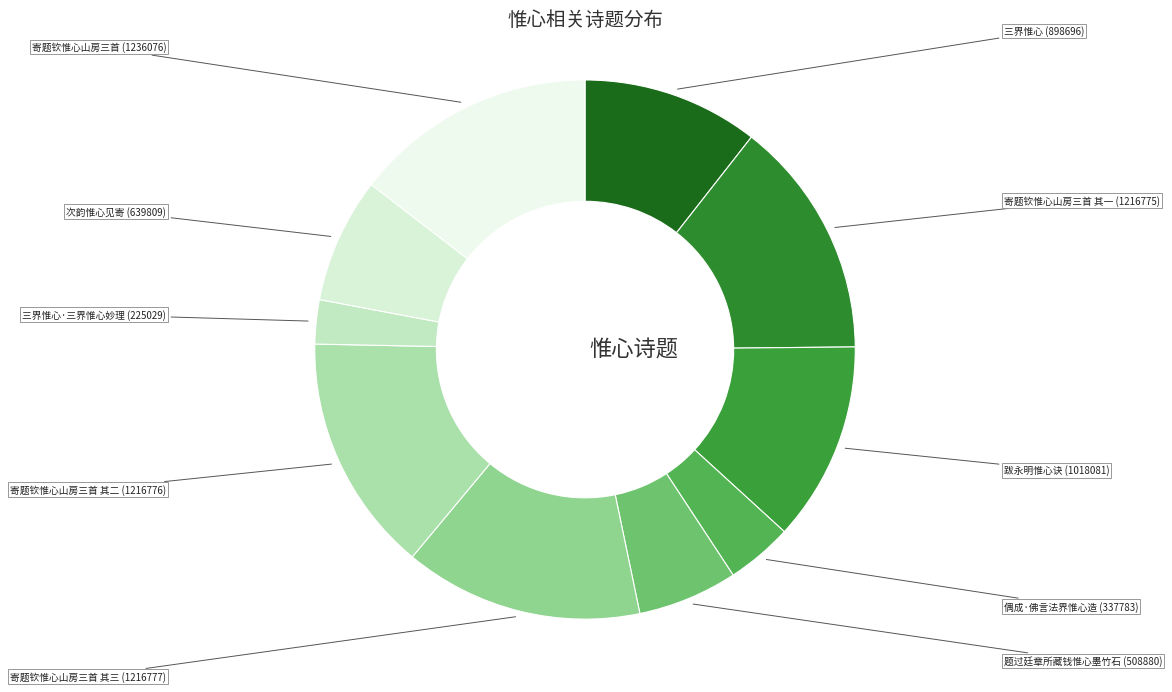

How many segments does this pie chart have?

10